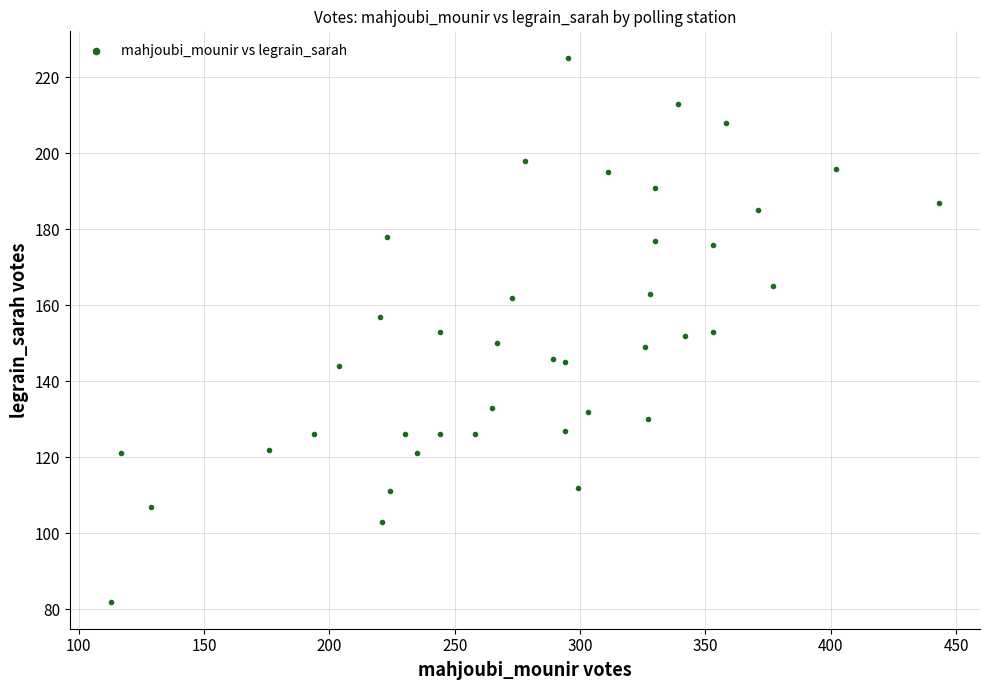

What is the range of Y values (max minus min)?

143